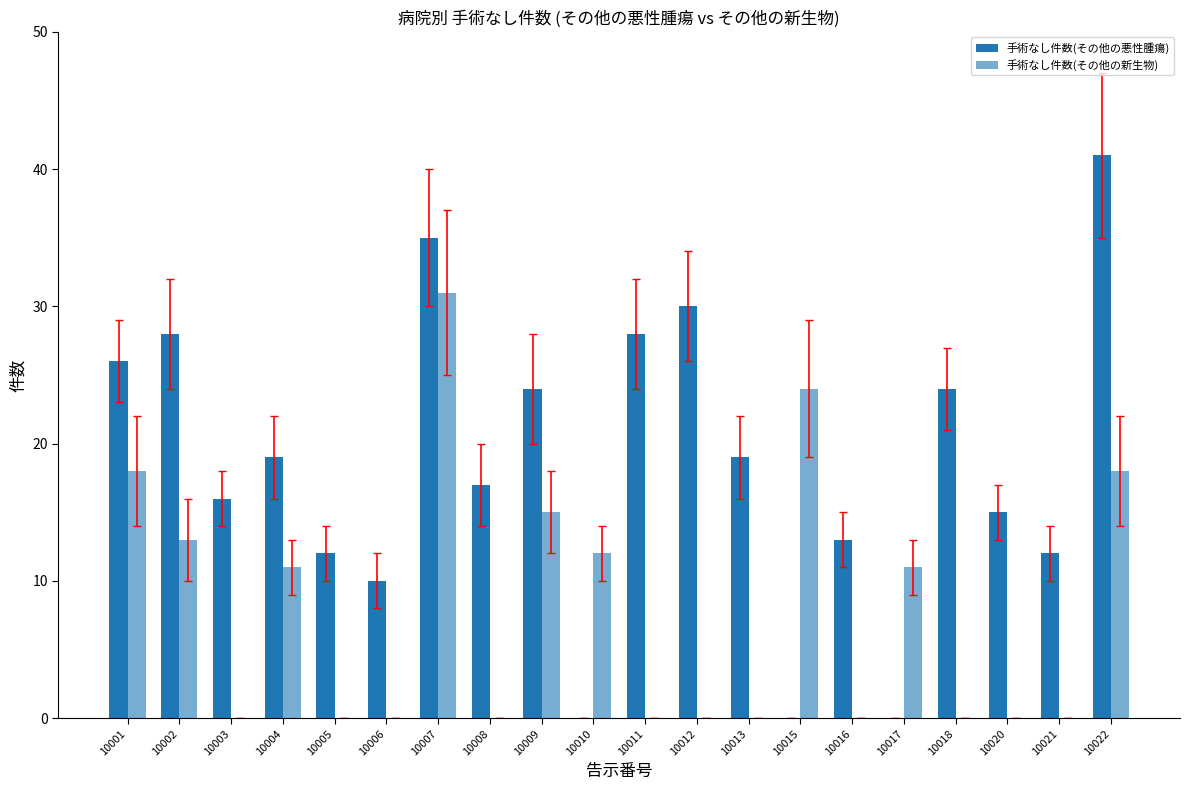

Are the bars horizontal?

No